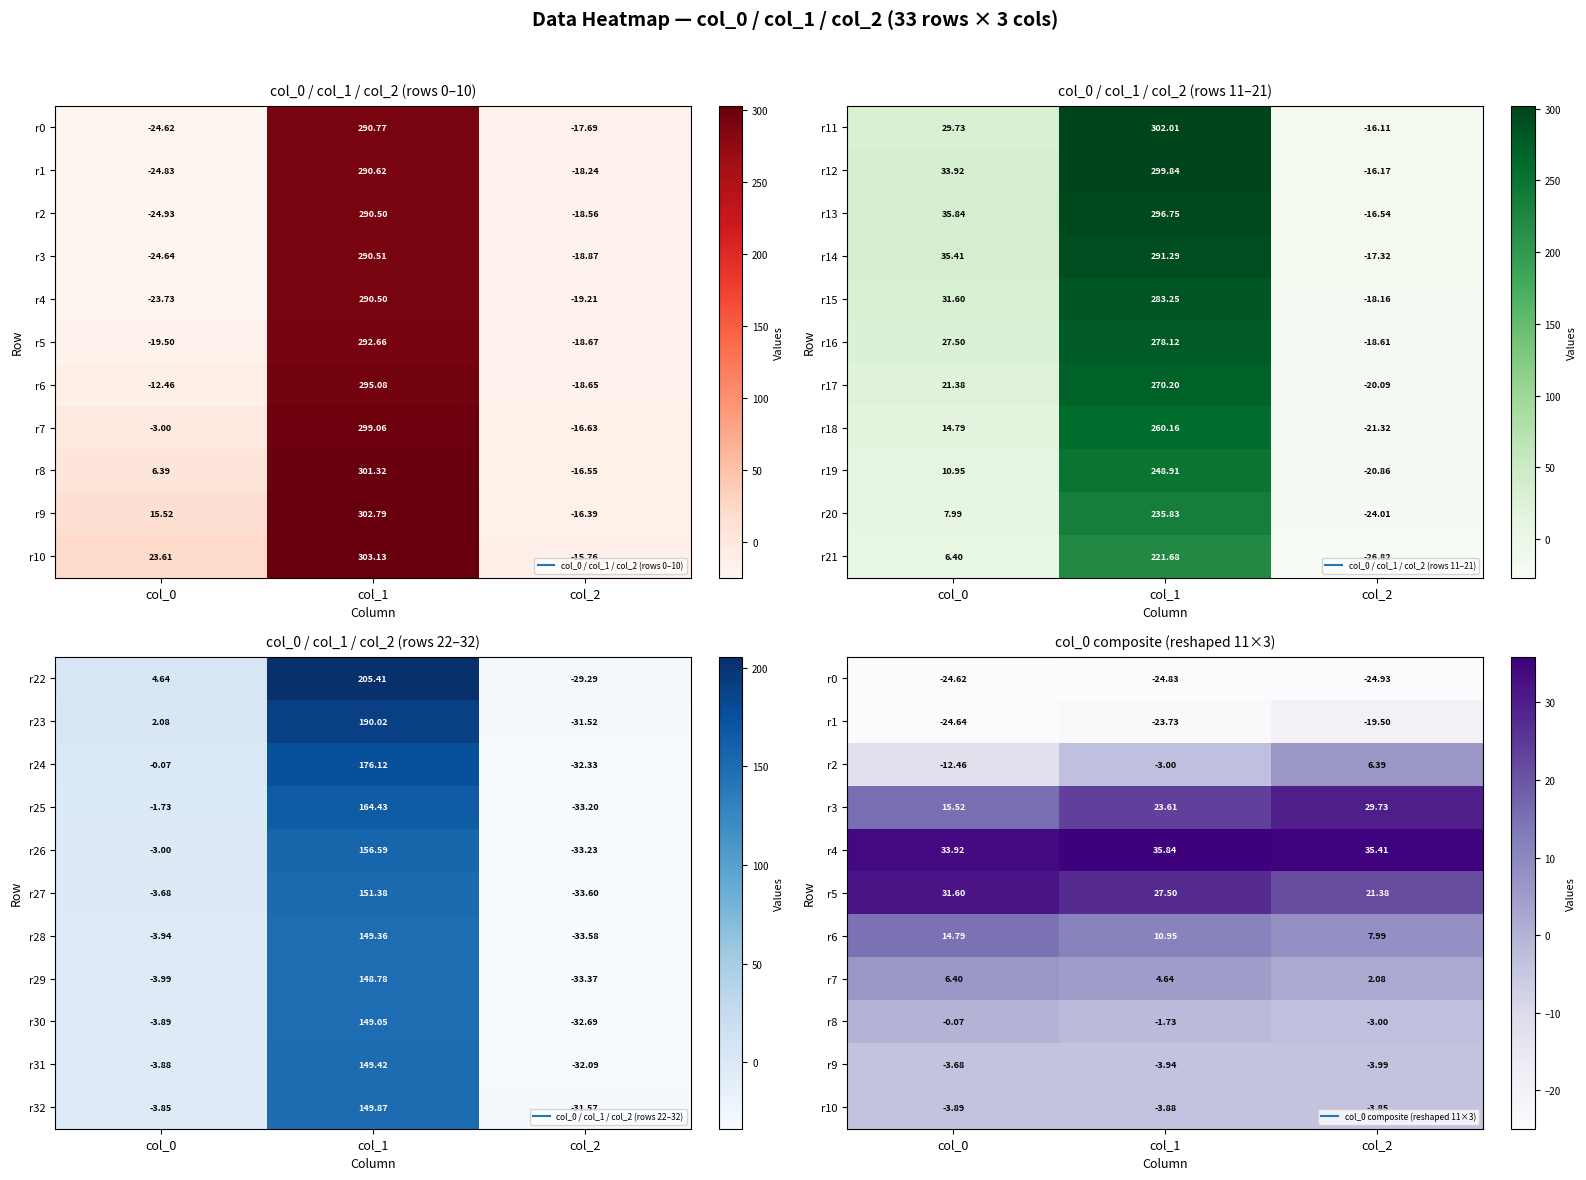

Rank the categories by r6 value from highest to lowest.

col_0, col_1, col_2